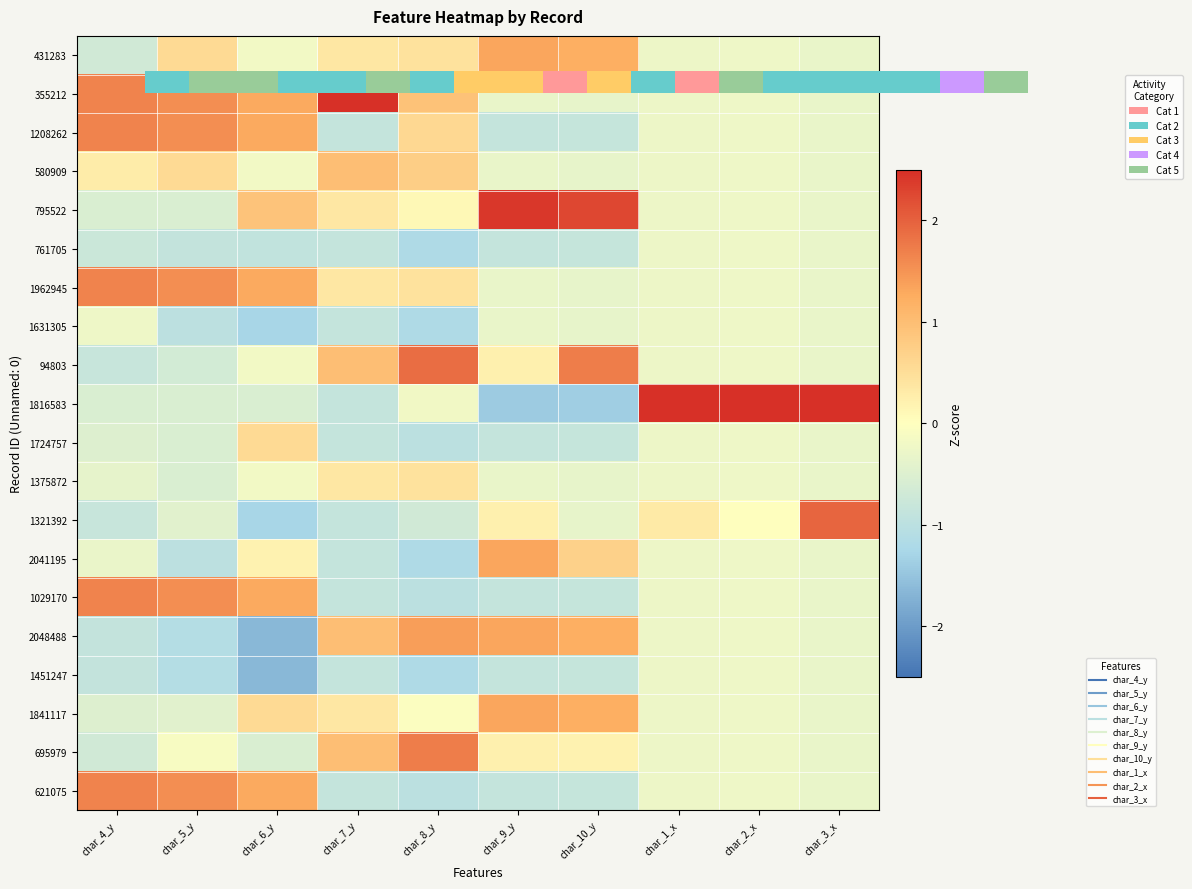

True or false: 761705 has a value of -0.3 at char_4_y.

False